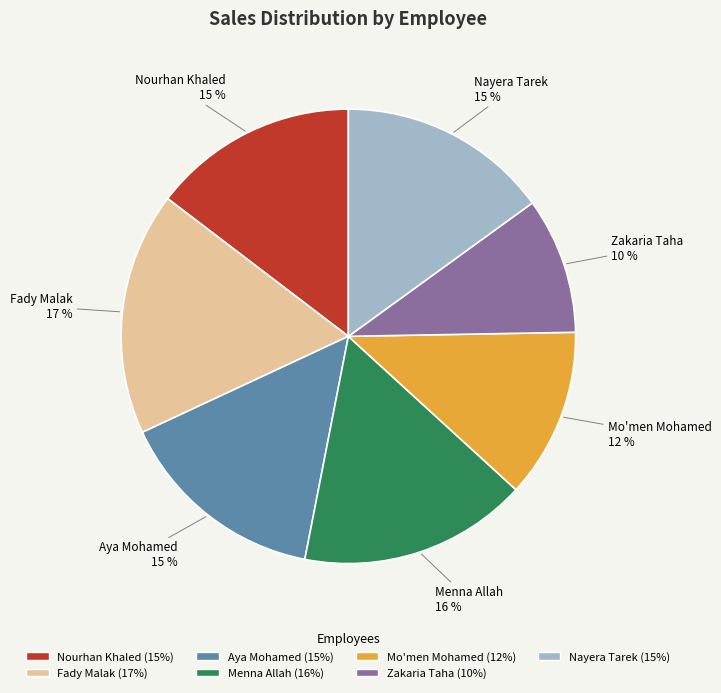

Is it true that Menna Allah is 16% of the pie?

True